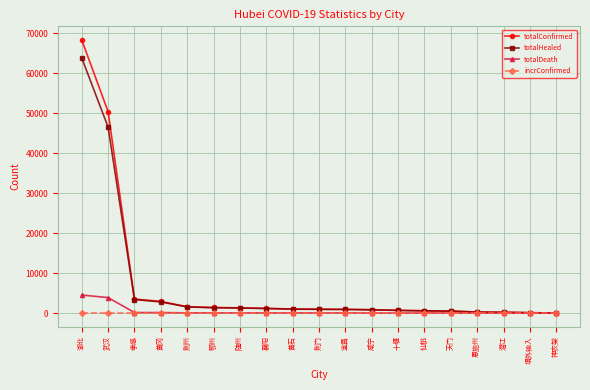

What is the label of the 16th point from the right?

黄冈